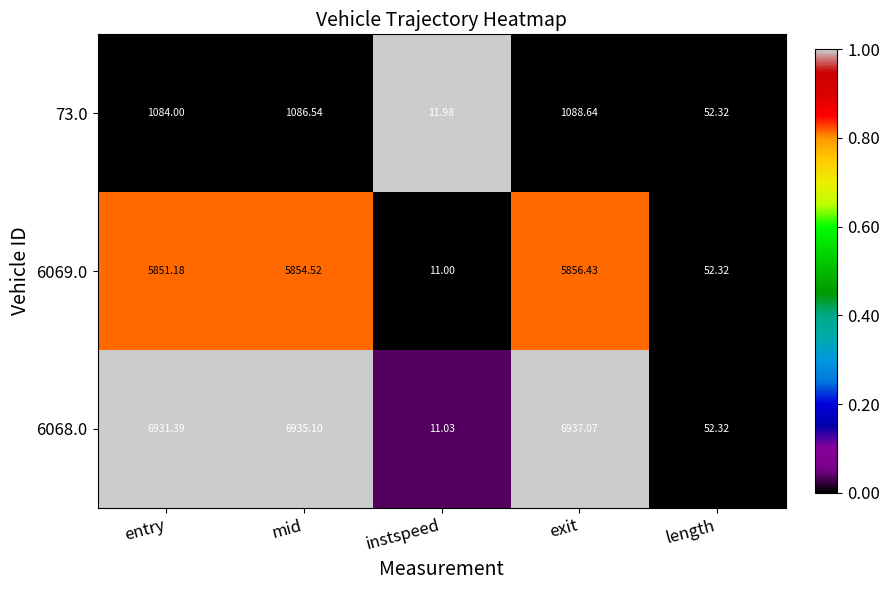

Which category has the lowest value across all series?

instspeed